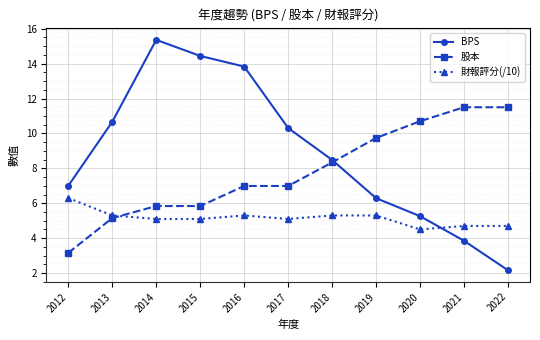

What is the sum of all 財報評分(/10) values?

56.7